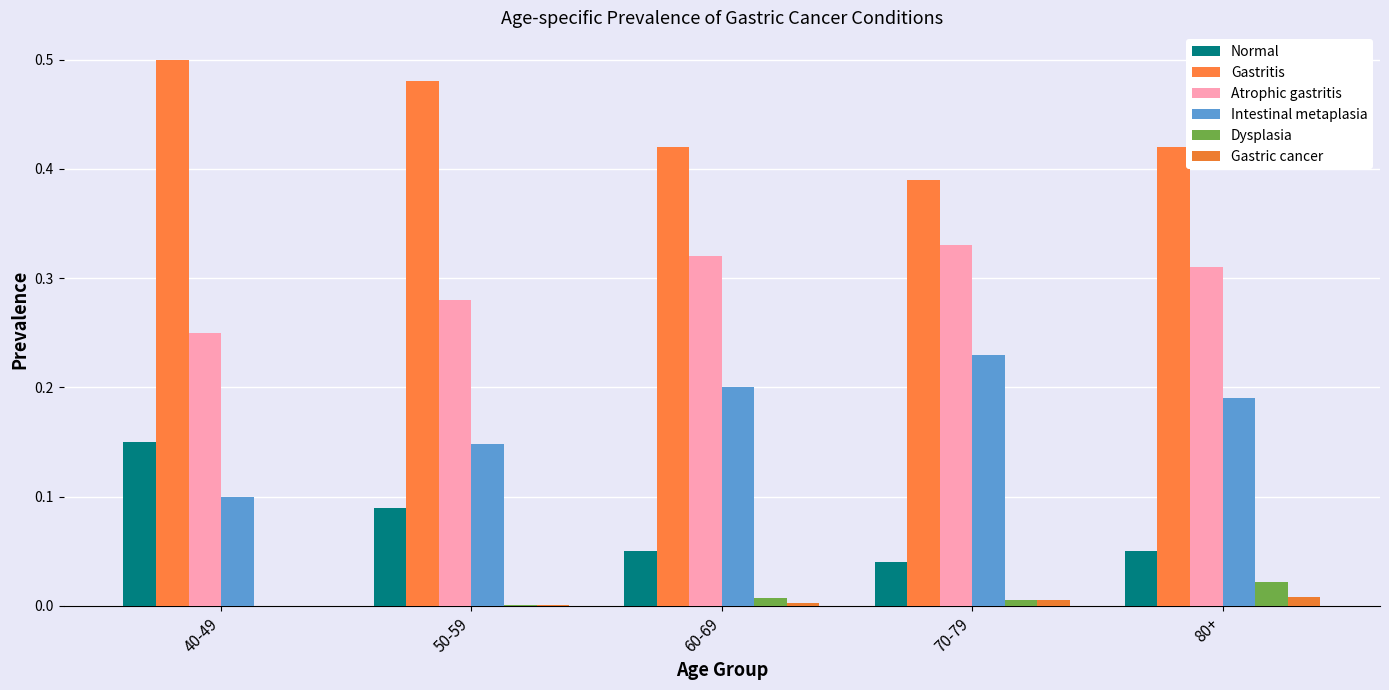

What is the difference between the maximum and second lowest values in the Gastritis series?

0.1